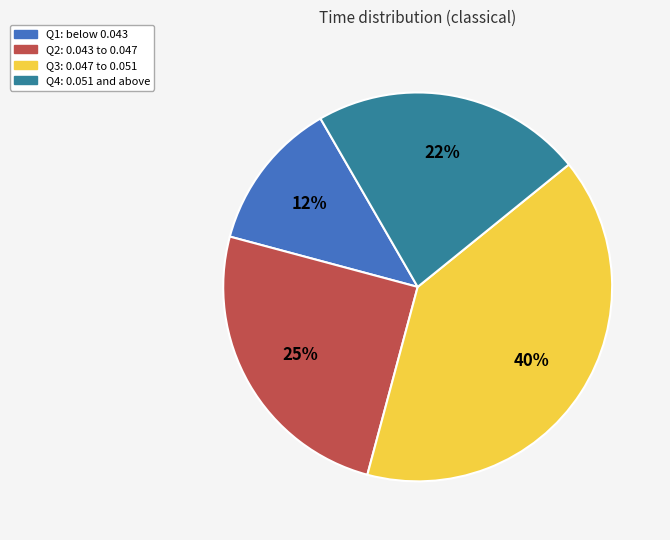

Is there a majority slice in this chart?

No